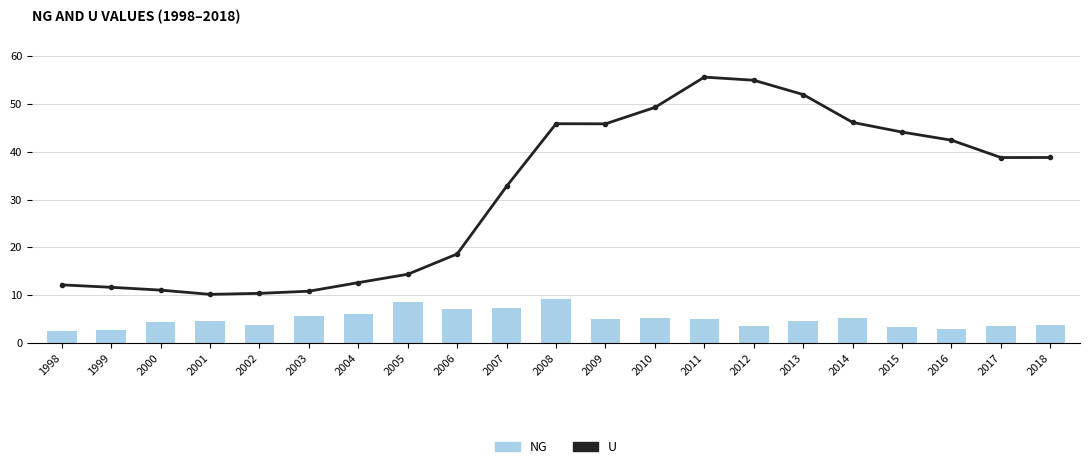

Are the bars horizontal?

No